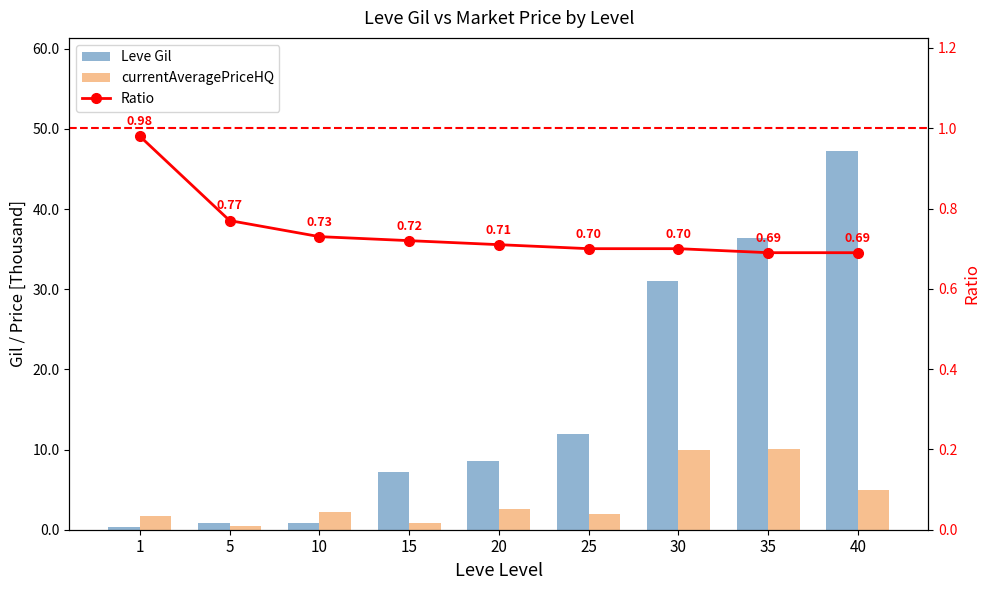

List the series in order of their peak value, lowest first.

Ratio, currentAveragePriceHQ, Leve Gil